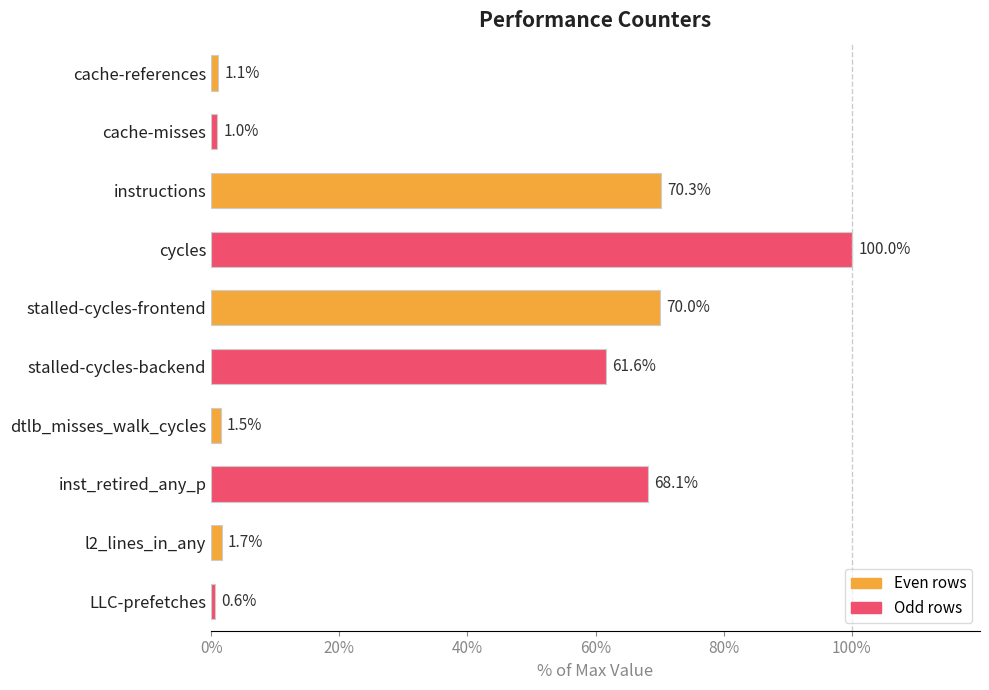

Is it true that the value at cycles is 145.8?

False